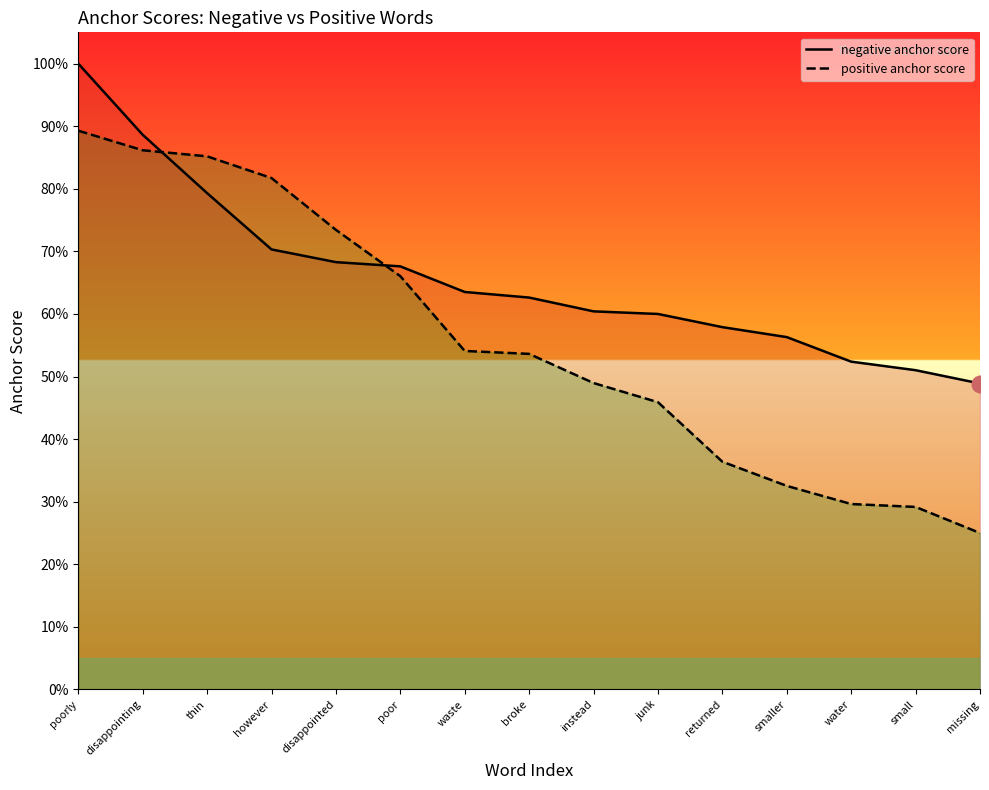

Between disappointed and missing, which series saw the biggest shift?

positive anchor score